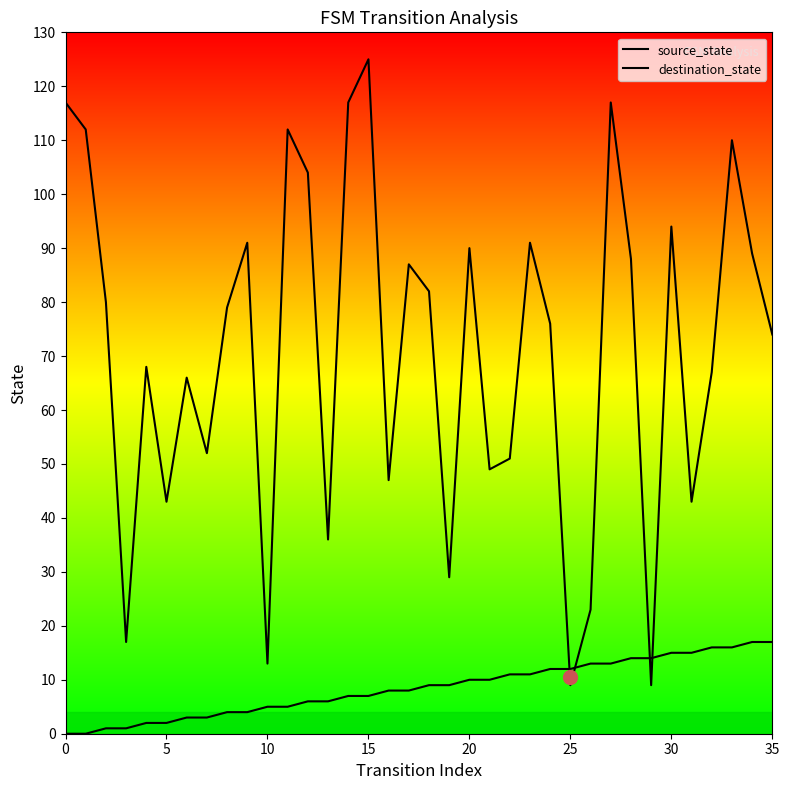

Between 12 and 35, which is larger?

35